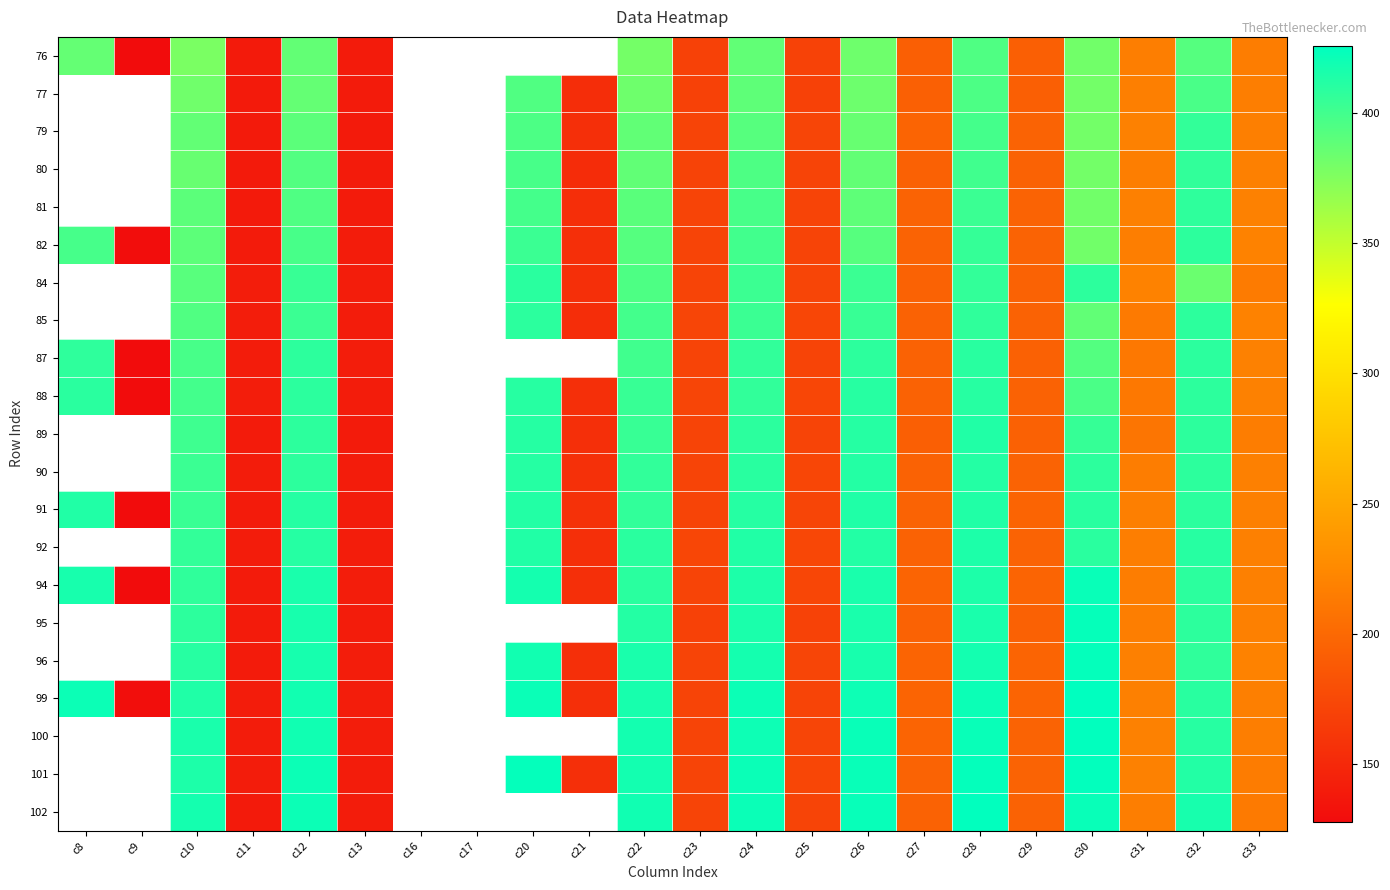

What is the greatest value displayed?

425.7